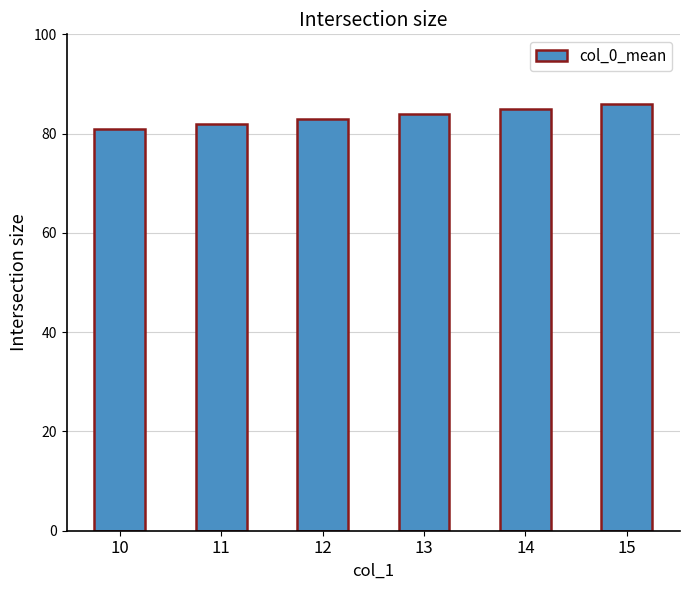

Which label corresponds to the largest value in the chart?

15